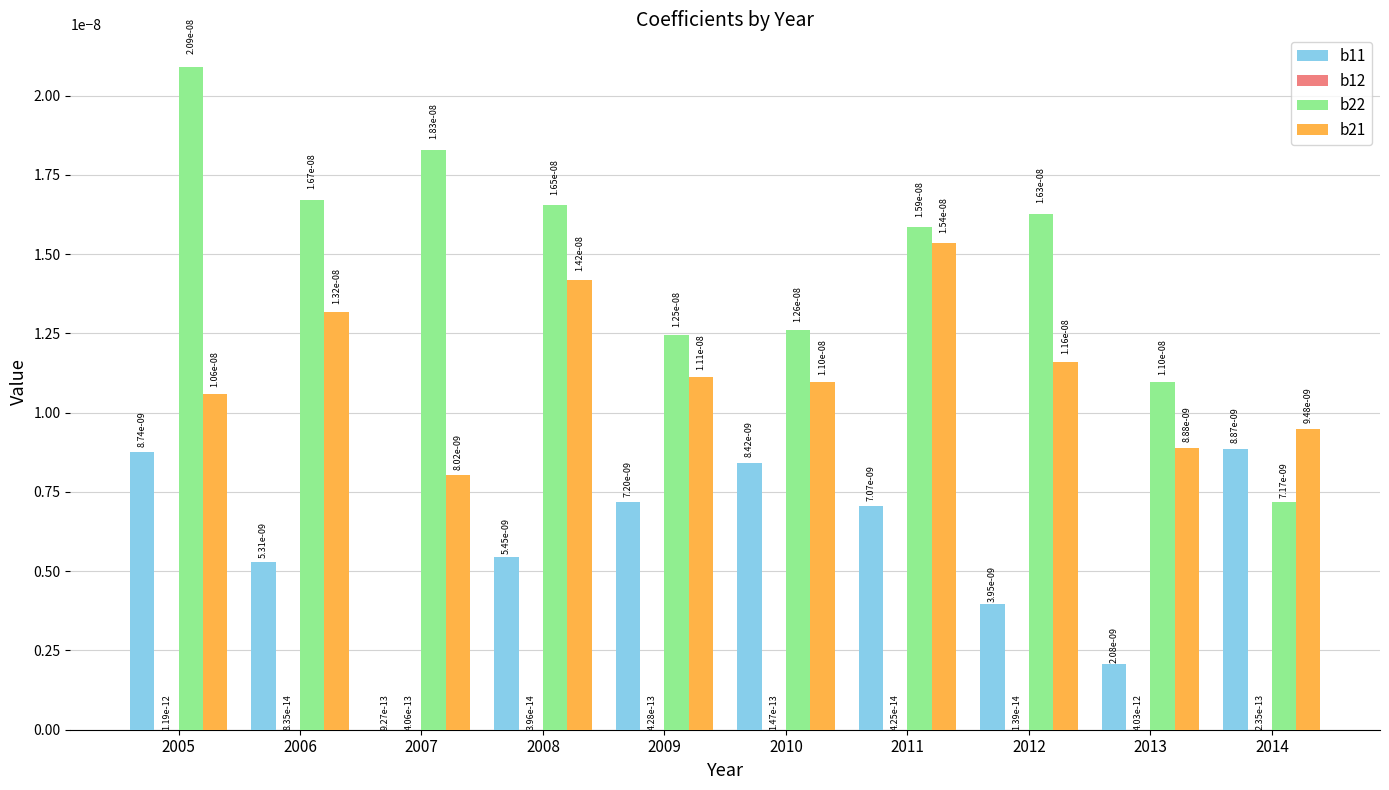

Where is b11 nearest to the value 0?

2007